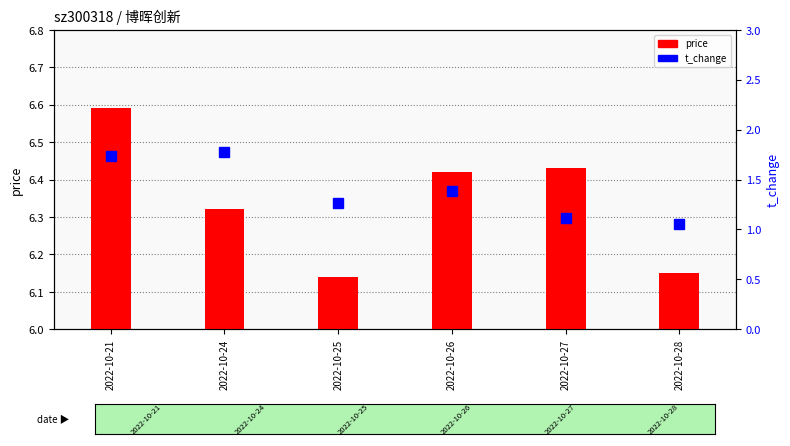

What is the sum of all t_change values?

8.3